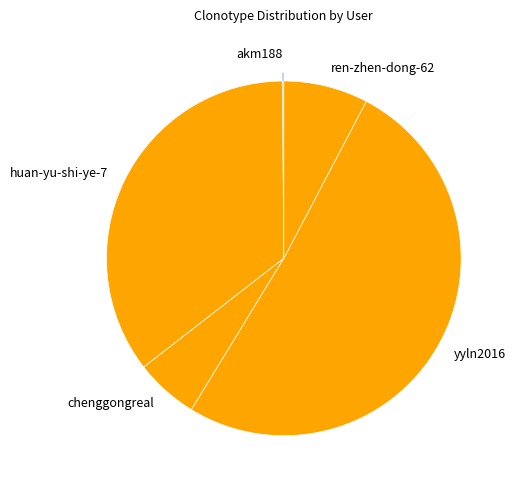

Is the sum of ren-zhen-dong-62 and huan-yu-shi-ye-7 greater than half?

No